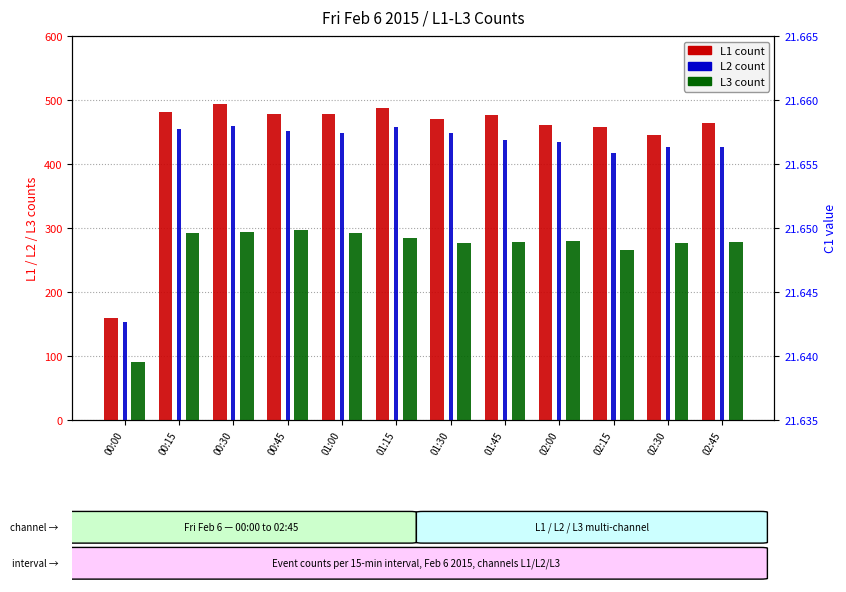

Where does the L2 series first go above 448?

00:15